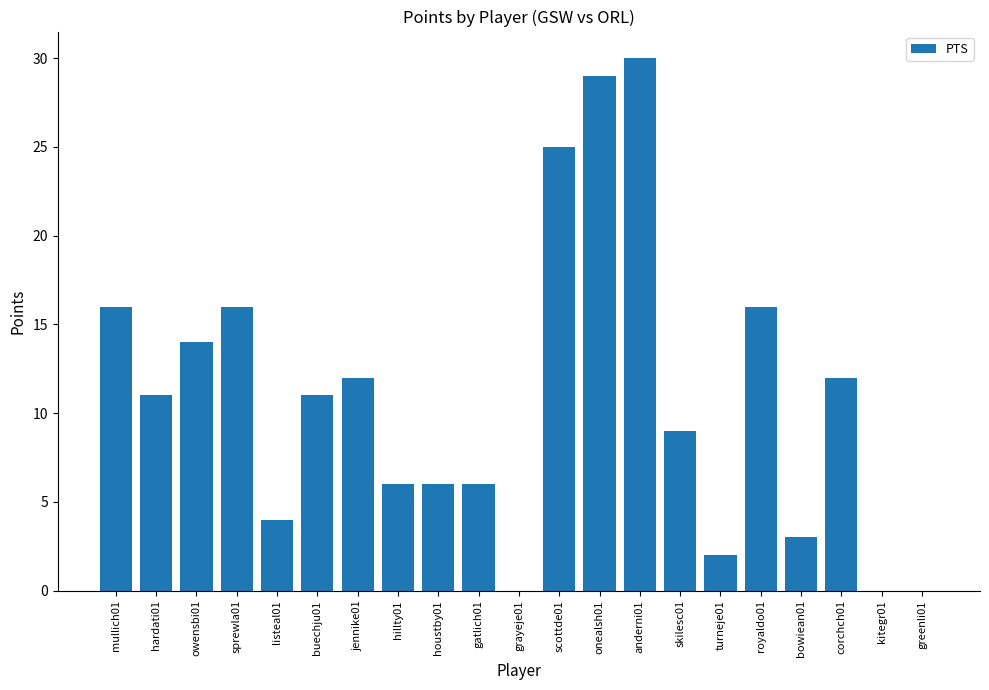

Reading right to left, extract all data points from this chart.

0	0	12	3	16	2	9	30	29	25	0	6	6	6	12	11	4	16	14	11	16